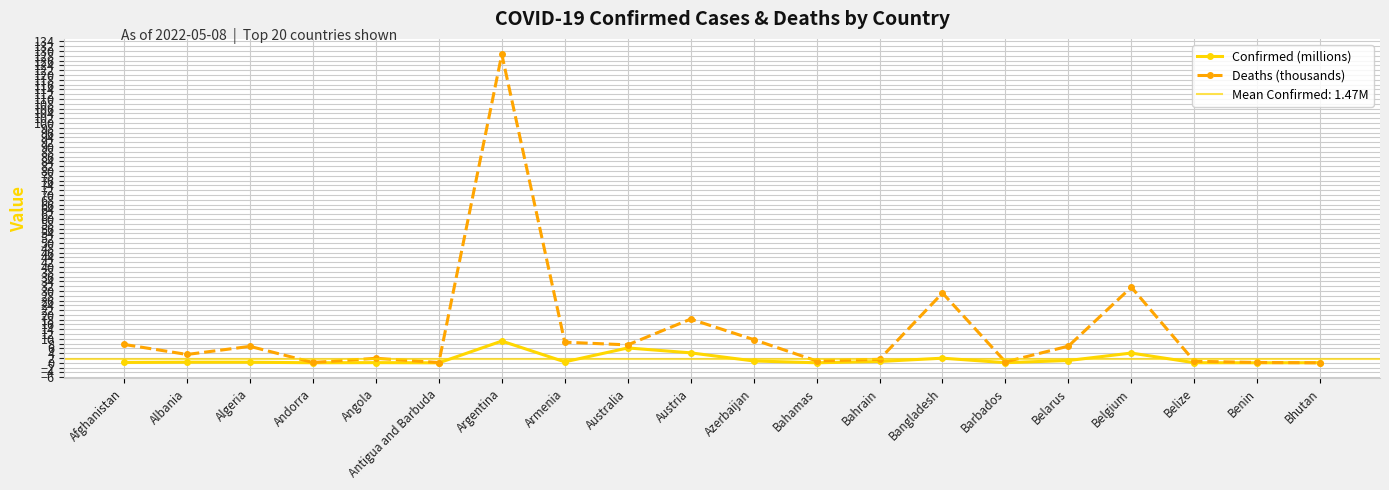

What is the label of the 12th point from the left?

Bahamas